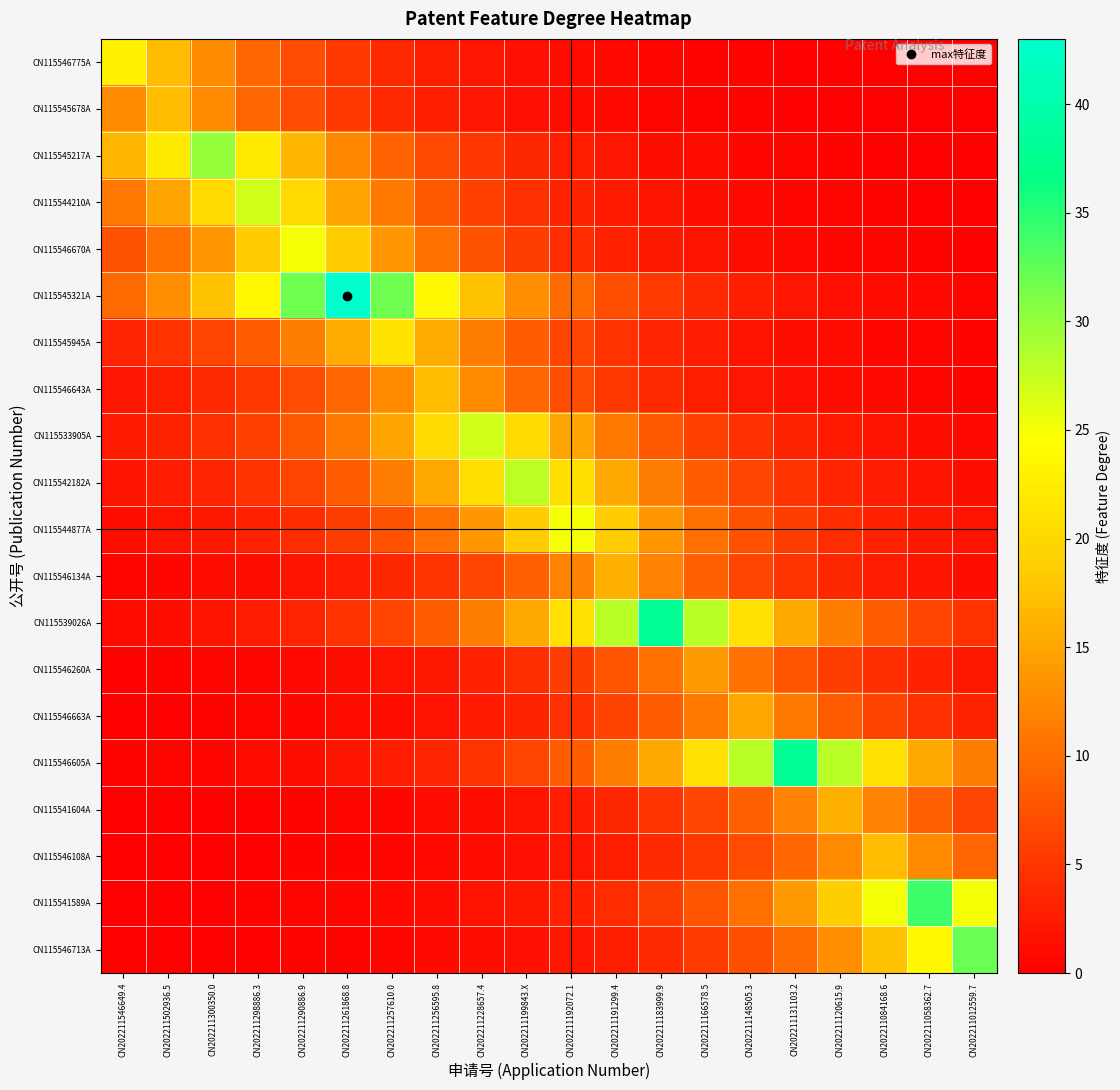

List the series in order of their peak value, highest first.

CN115545321A, CN115539026A, CN115546605A, CN115541589A, CN115546713A, CN115545217A, CN115542182A, CN115544210A, CN115533905A, CN115546670A, CN115544877A, CN115546775A, CN115545945A, CN115545678A, CN115546643A, CN115546108A, CN115546134A, CN115541604A, CN115546663A, CN115546260A